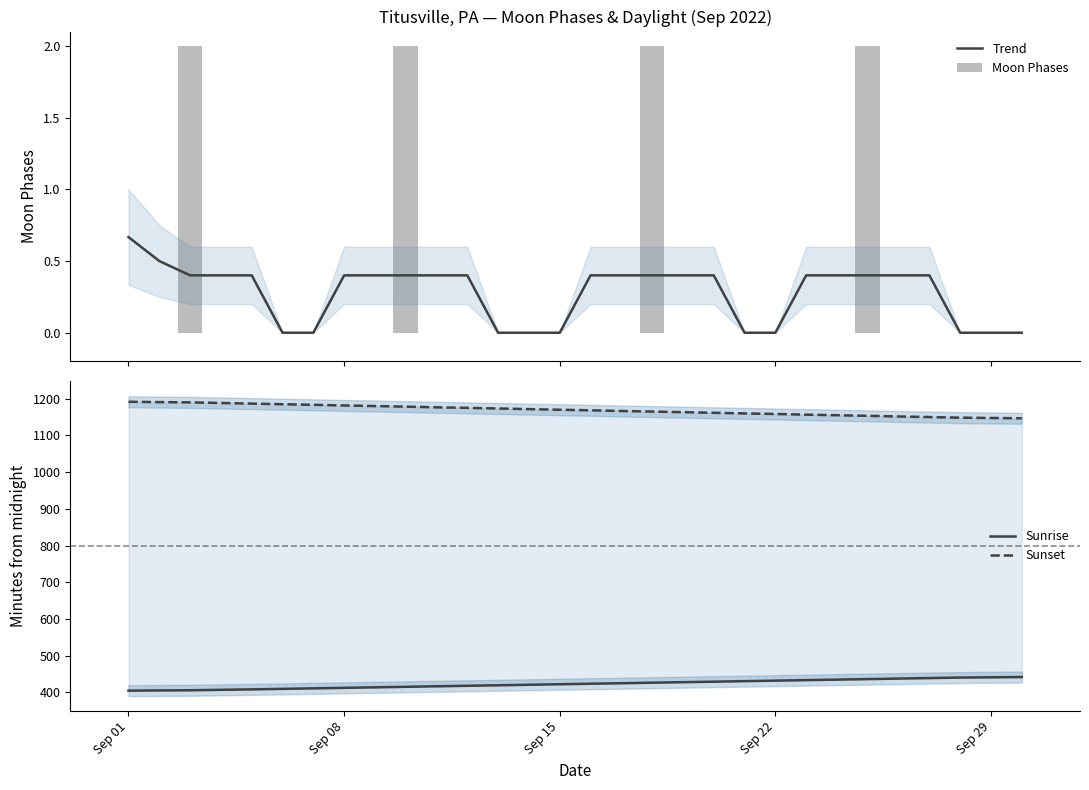

Reading left to right, transcribe all the data shown in this chart.

Trend: 0.7	0.5	0.4	0.4	0.4	0.0	0.0	0.4	0.4	0.4	0.4	0.4	0.0	0.0	0.0	0.4	0.4	0.4	0.4	0.4	0.0	0.0	0.4	0.4	0.4	0.4	0.4	0.0	0.0	0.0
Moon Phases: 0.0	0.0	2.0	0.0	0.0	0.0	0.0	0.0	0.0	2.0	0.0	0.0	0.0	0.0	0.0	0.0	0.0	2.0	0.0	0.0	0.0	0.0	0.0	0.0	2.0	0.0	0.0	0.0	0.0	0.0
Sunrise: 405.0	405.5	406.0	407.2	408.4	409.8	411.2	412.6	414.0	415.4	416.8	418.2	419.6	421.0	422.4	423.8	425.2	426.6	428.0	429.4	430.8	432.2	433.6	435.0	436.4	437.8	439.2	440.6	441.2	442.0
Sunset: 1191.7	1190.8	1190.0	1188.4	1186.6	1185.0	1183.4	1181.6	1180.0	1178.4	1176.6	1175.0	1173.4	1171.6	1170.0	1168.4	1166.6	1165.0	1163.4	1161.6	1160.0	1158.4	1156.6	1155.0	1153.4	1151.6	1150.0	1148.4	1147.5	1146.7